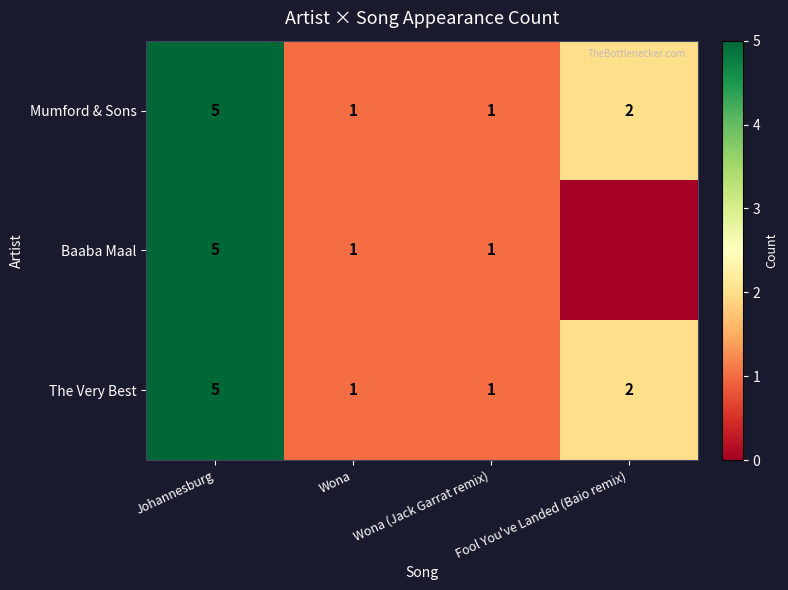

What is the difference between the maximum and second lowest values in the The Very Best series?

4